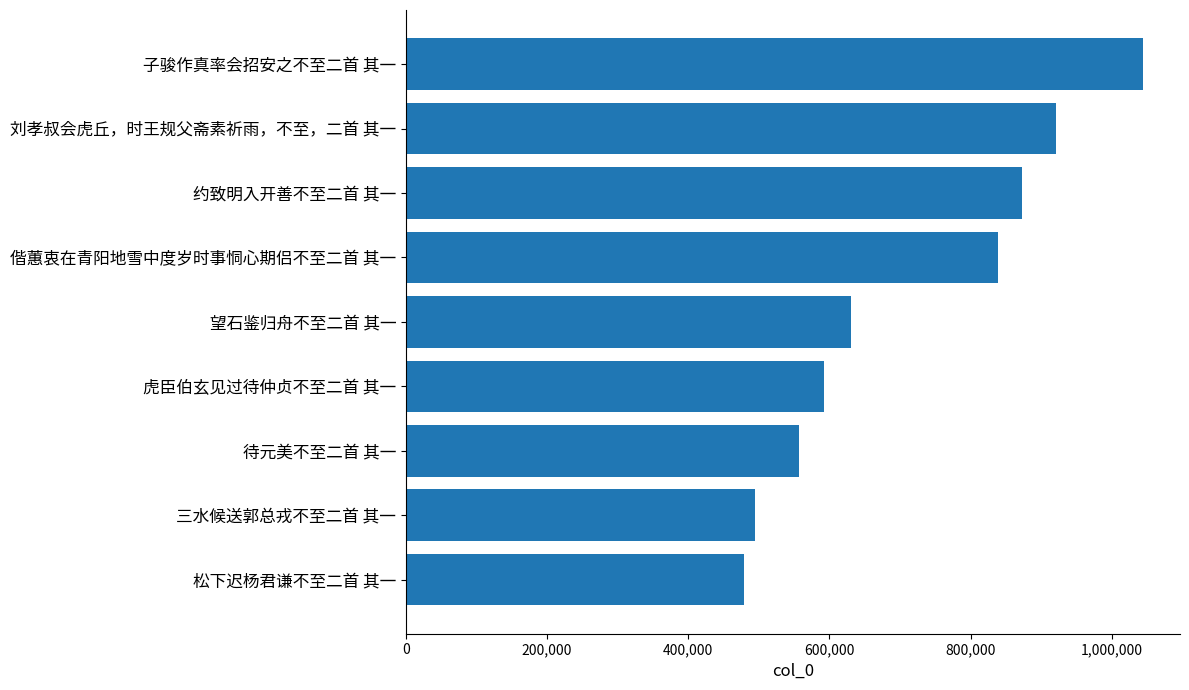

What is the maximum value shown in the chart?

1044440